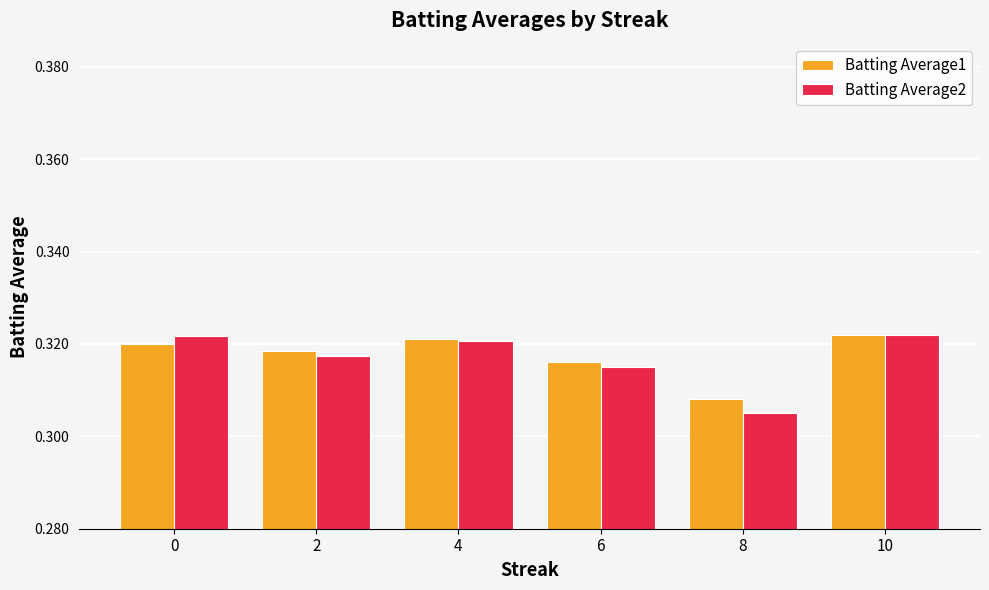

How many Batting Average1 values are between 0 and 1?

6